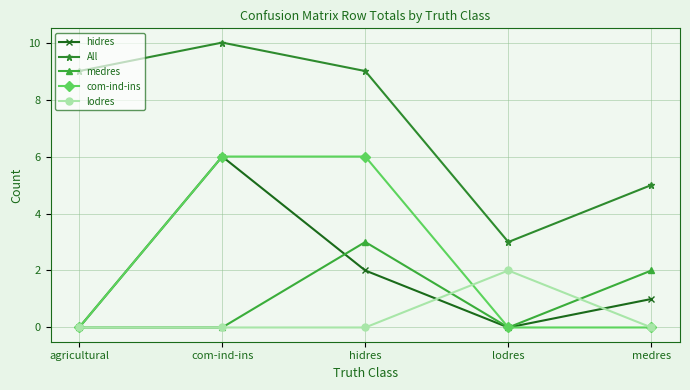

Is this an area chart (filled region under the line)?

No